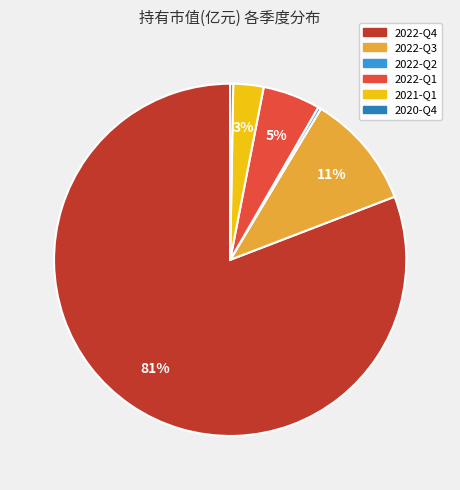

Between 2022-Q1 and 2022-Q4, which is larger?

2022-Q4